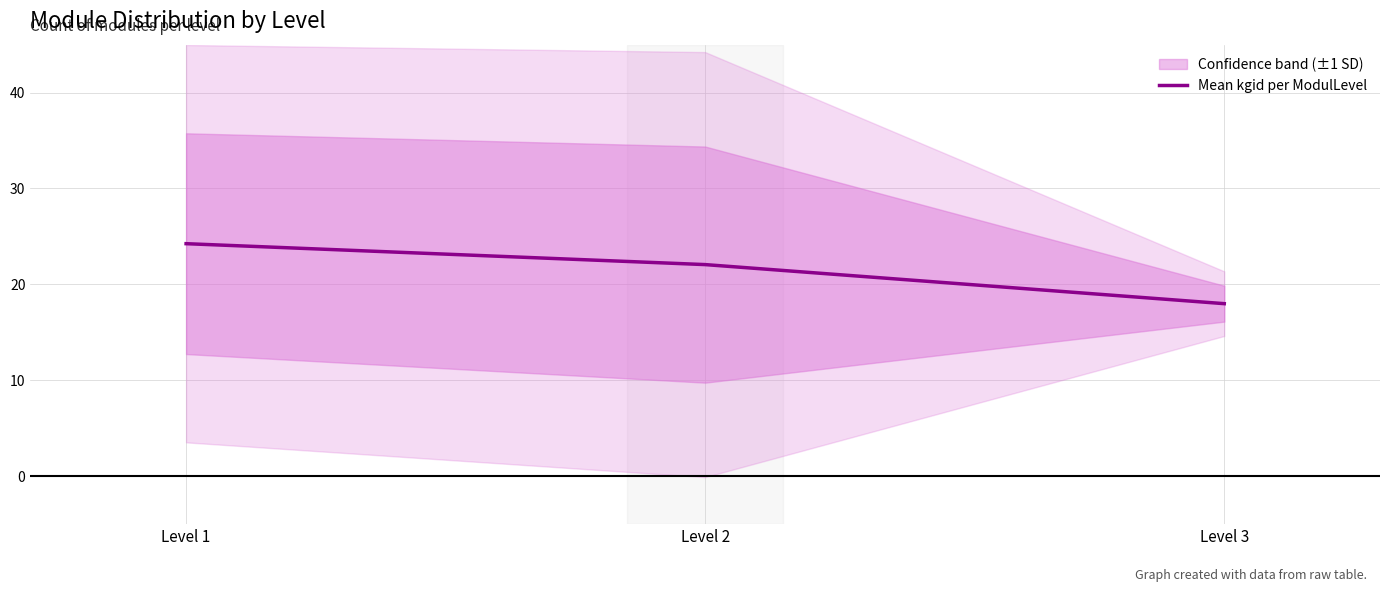

What is the sum of the values at Level 2 and Level 3?

40.1